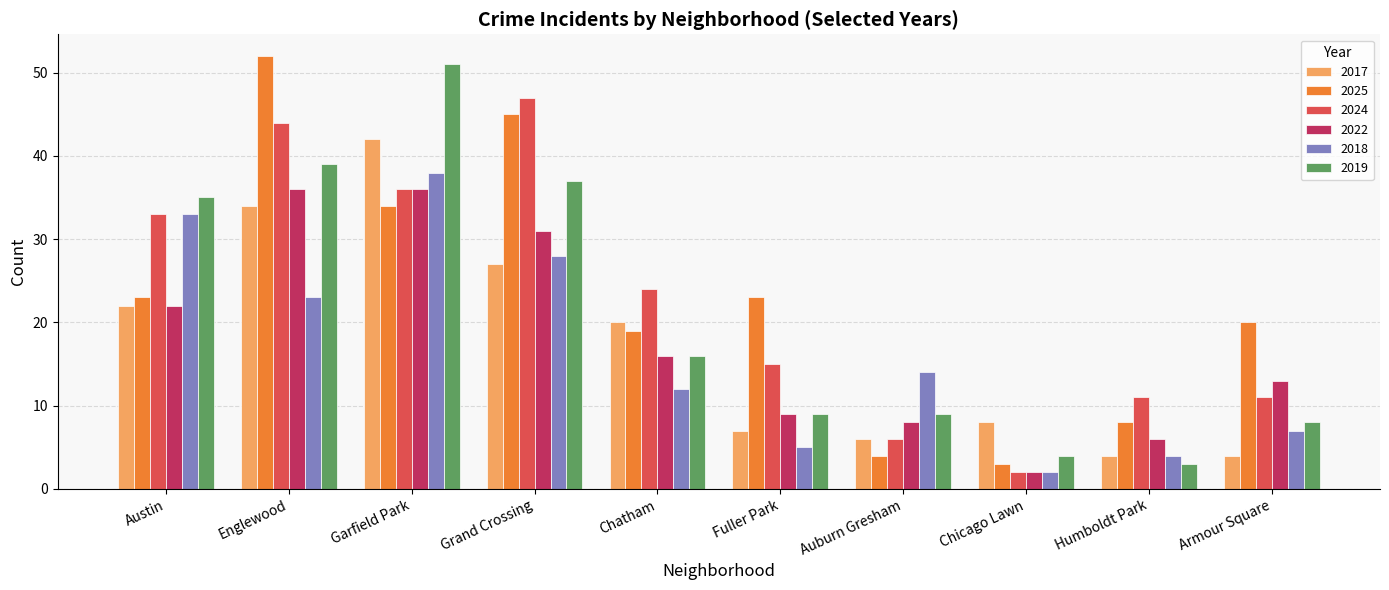

At how many categories does at least one series exceed 30?

4